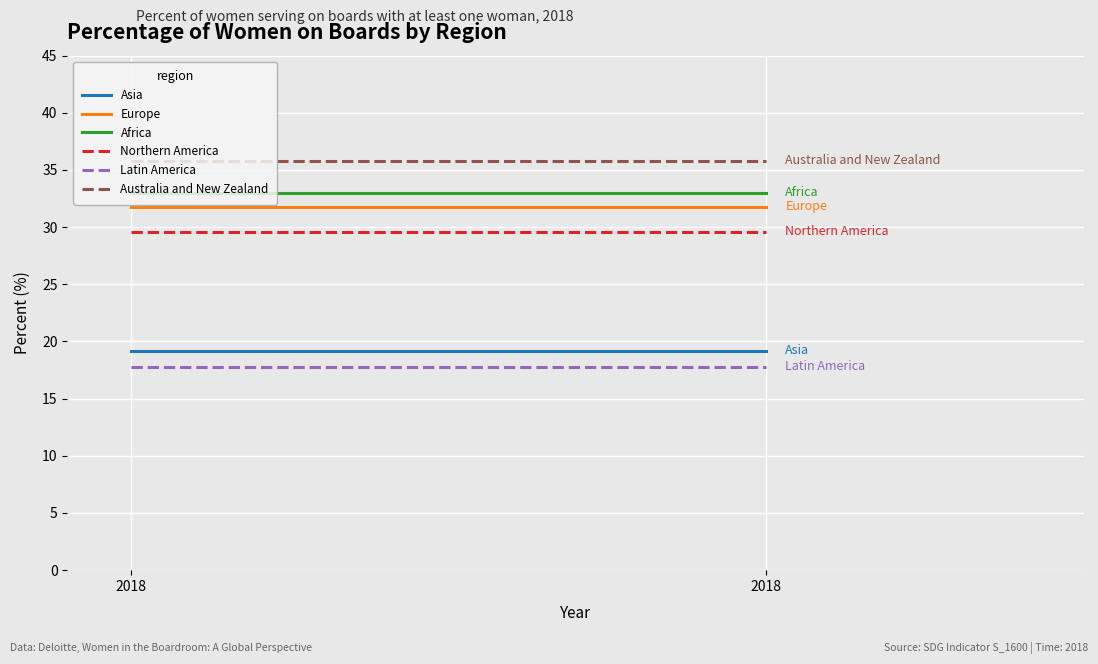

Rank the categories by Africa value from highest to lowest.

2018, 2018